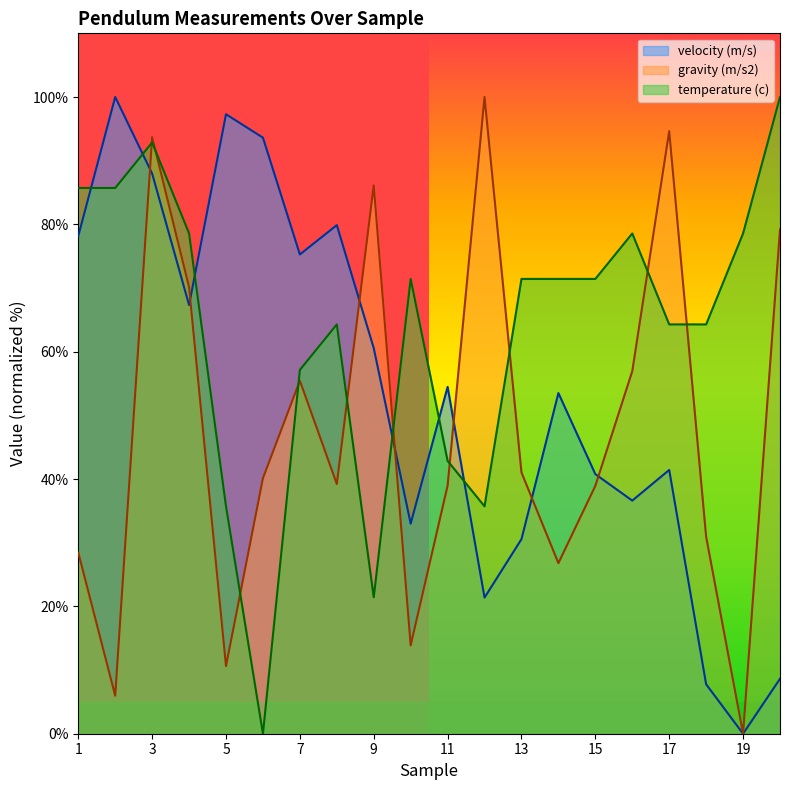

How many positive values does the velocity (m/s) series have?

19